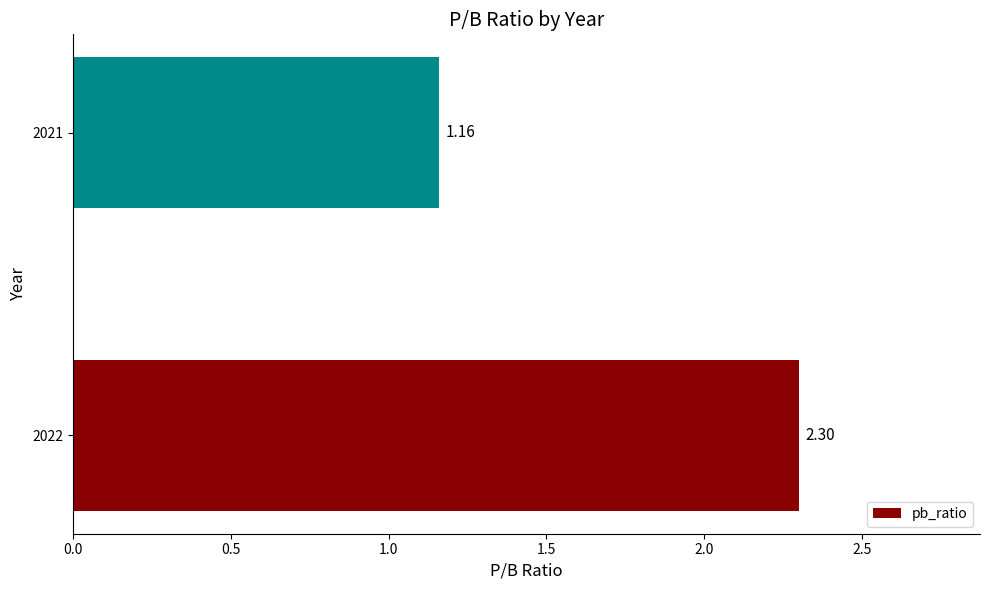

What is the difference between the values at 2021 and 2022?

1.1